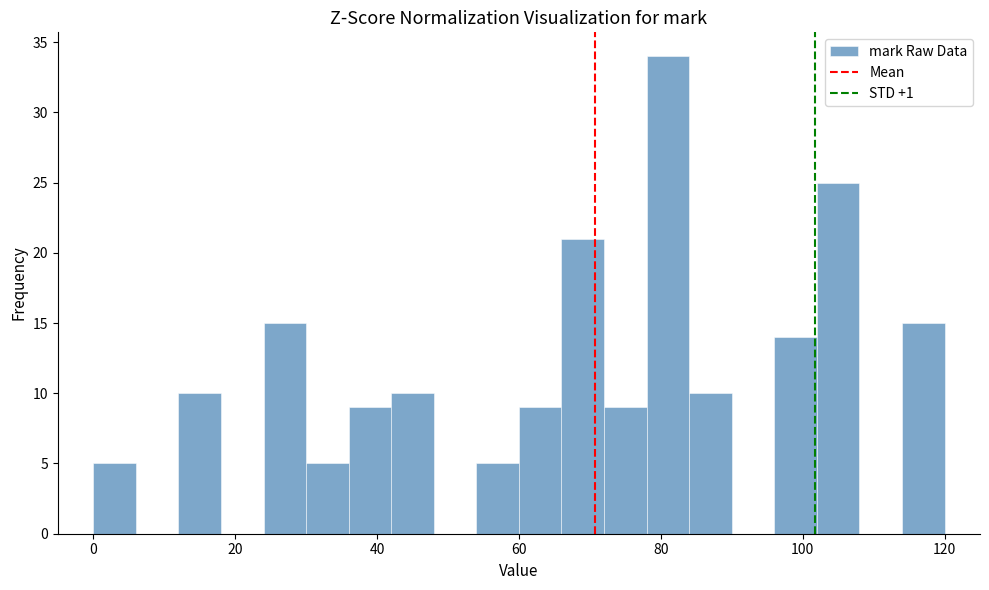

Read against the x-axis, roughly where is the centre of the tallest bar?

82